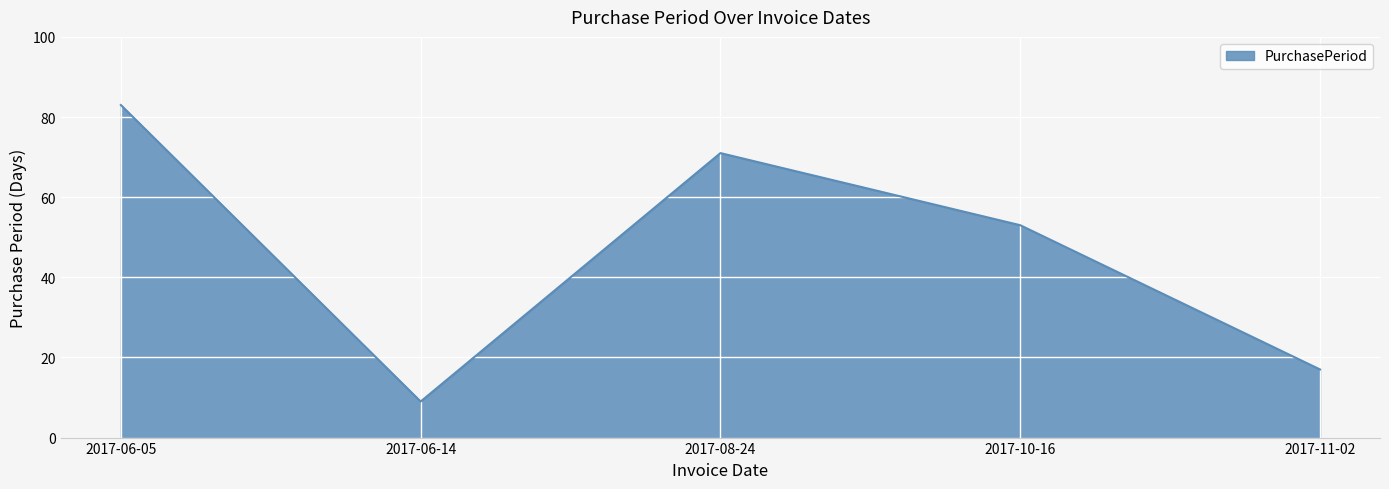

Does the chart display data point markers on the line(s)?

No